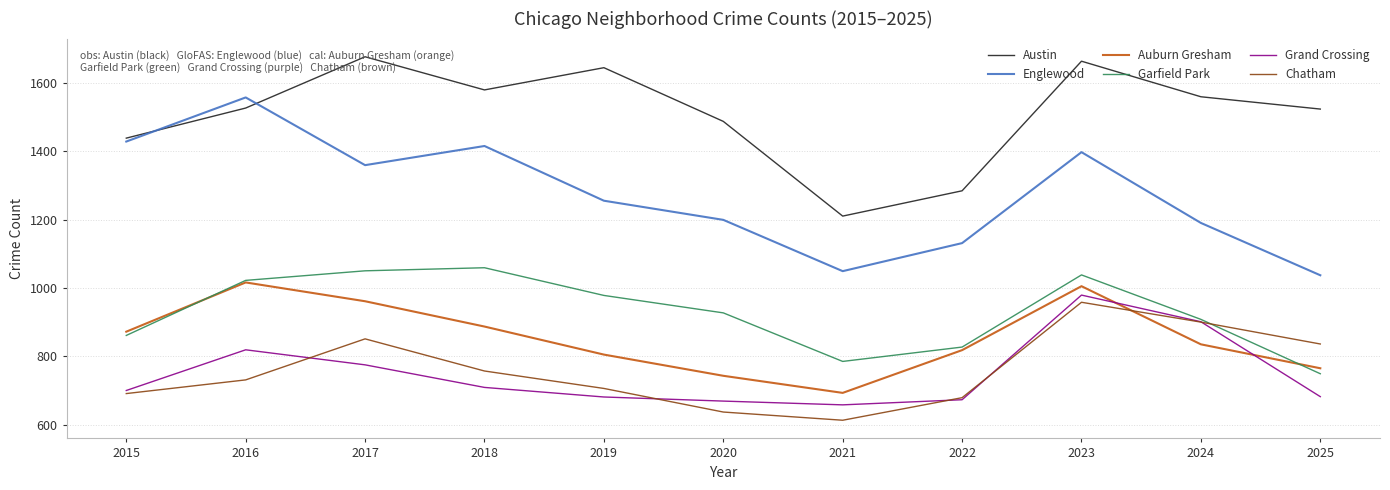

Which series has the largest range (max minus min)?

Englewood